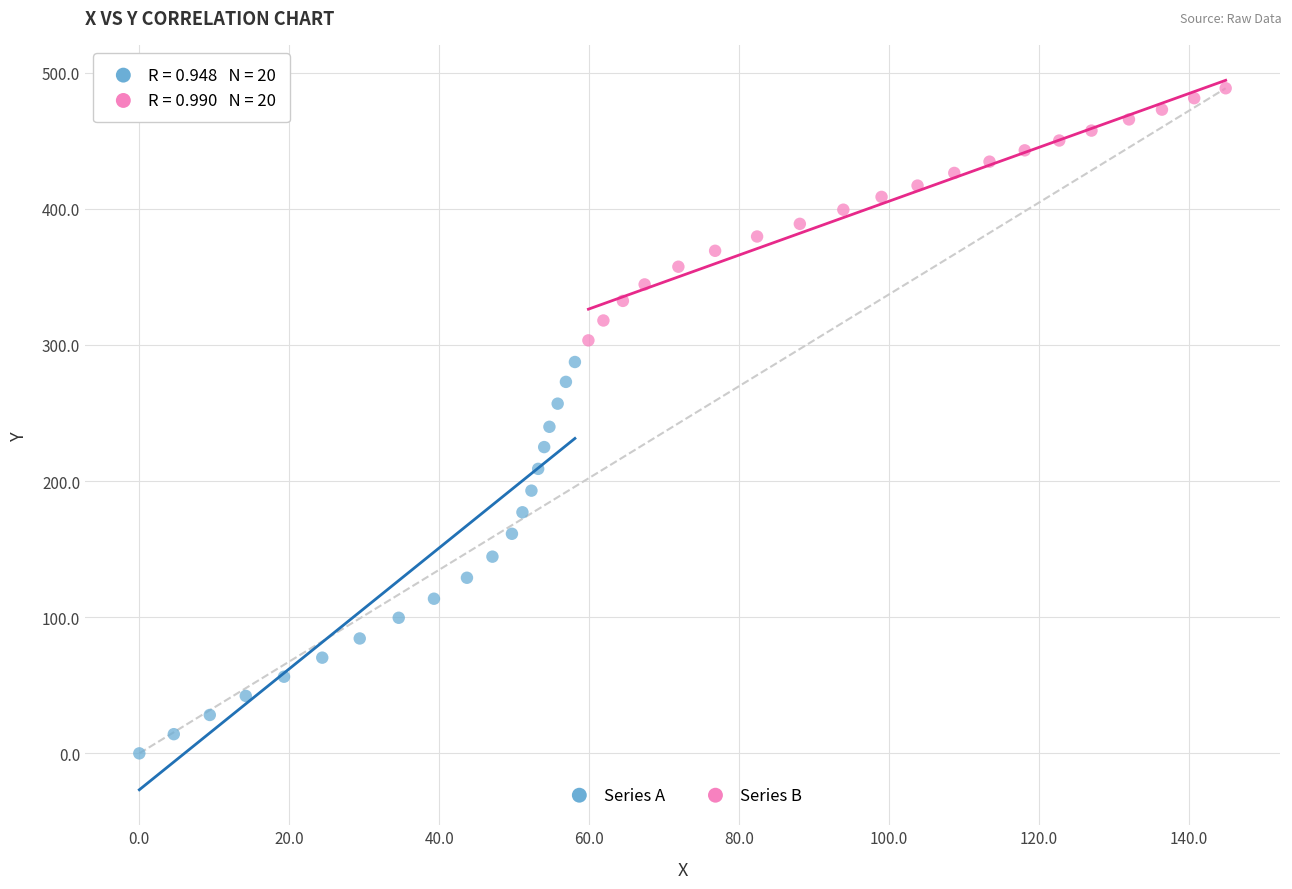

Which series contains the highest Y value?

Series B